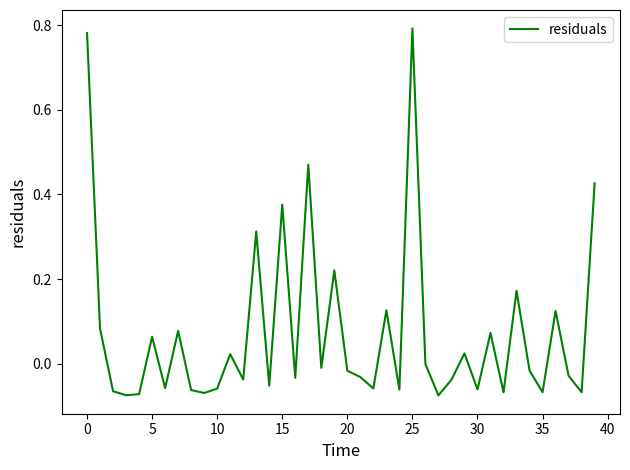

Does the chart have visible grid lines?

No